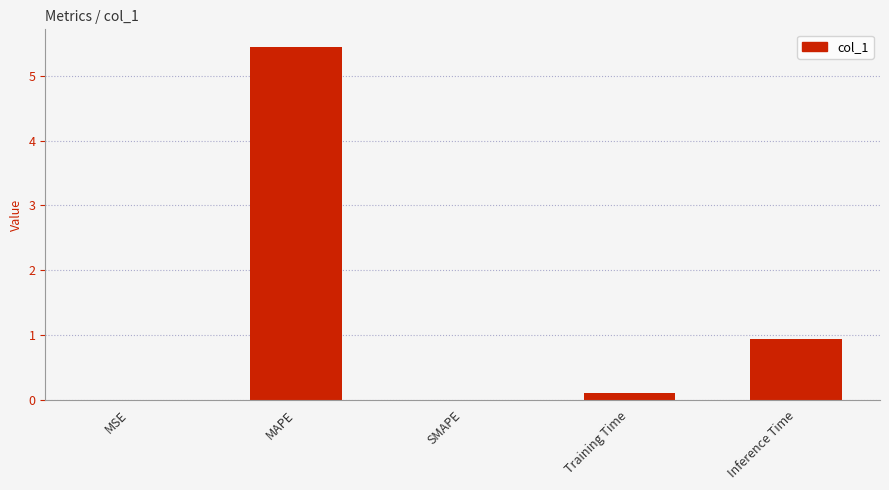

What is the change in value from MSE to Inference Time?

+0.9